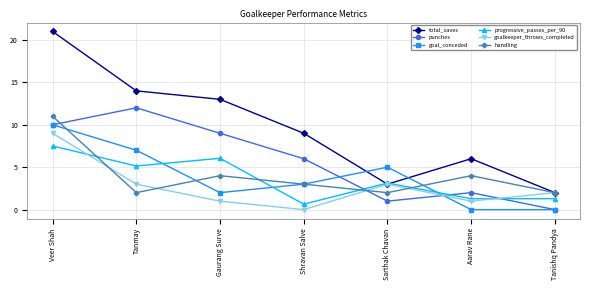

What is the total value across all series at Sarthak Chavan?

17.1